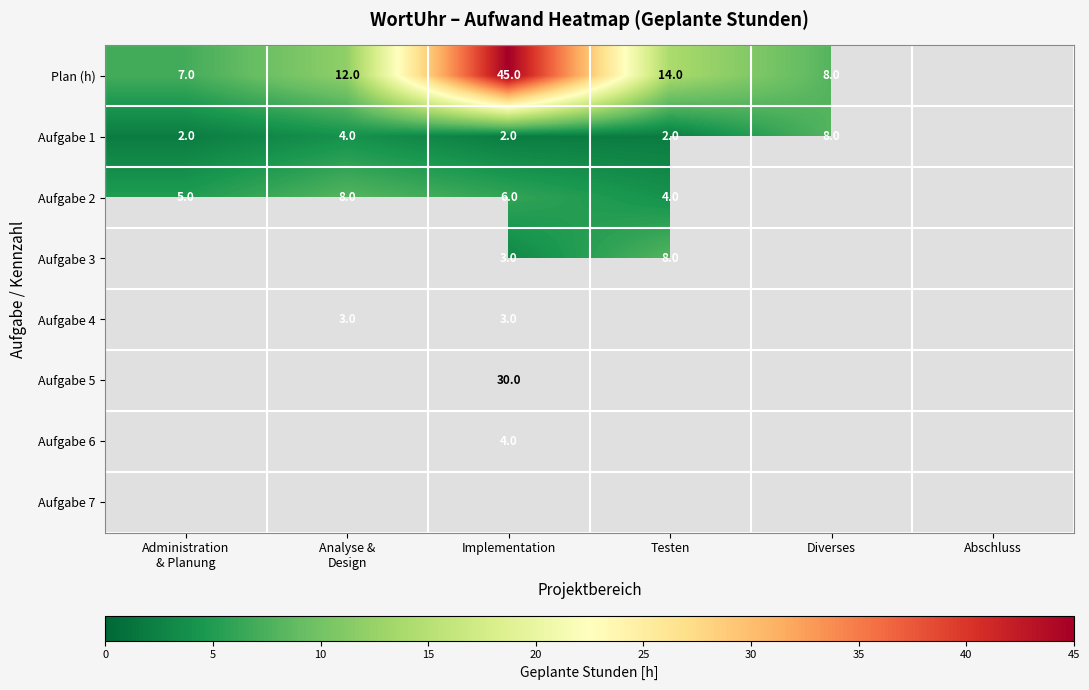

Is it true that Aufgabe 1 equals 2 at Testen?

True